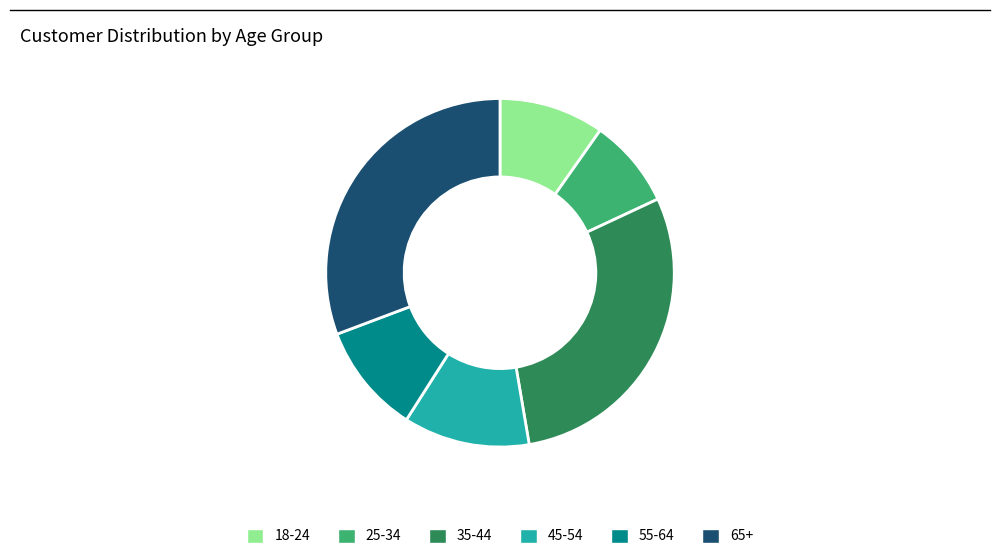

What is the ratio of the value at 55-64 to the value at 45-54?

0.9